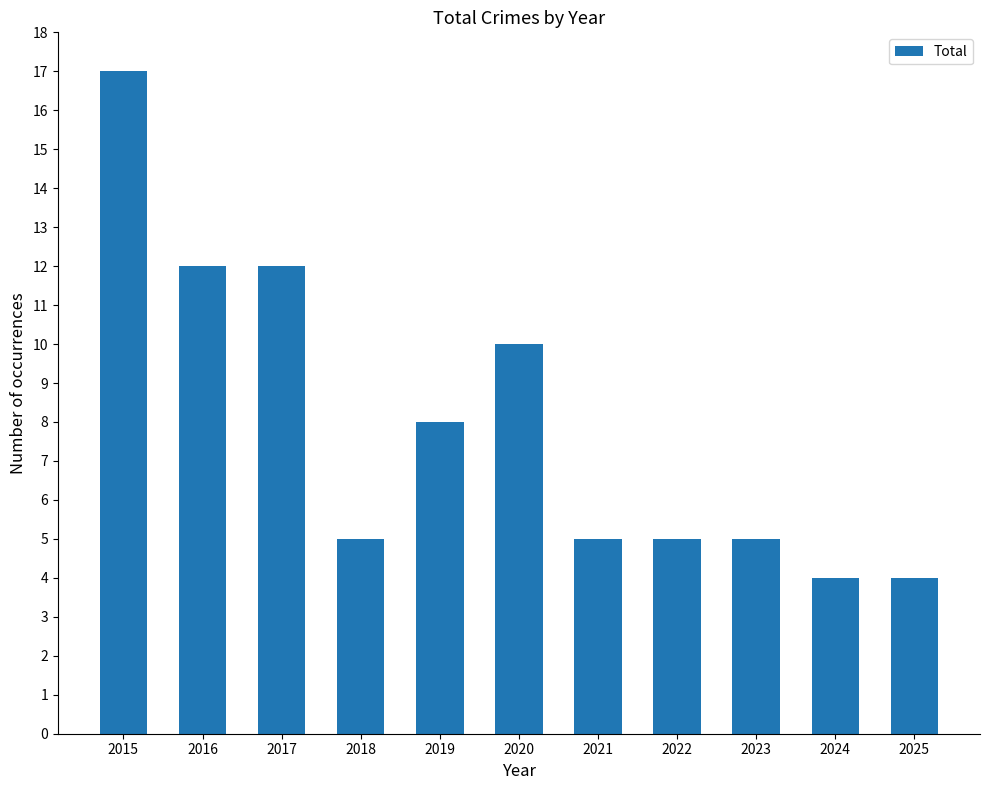

Reading left to right, what are all the values shown in this chart?

17	12	12	5	8	10	5	5	5	4	4